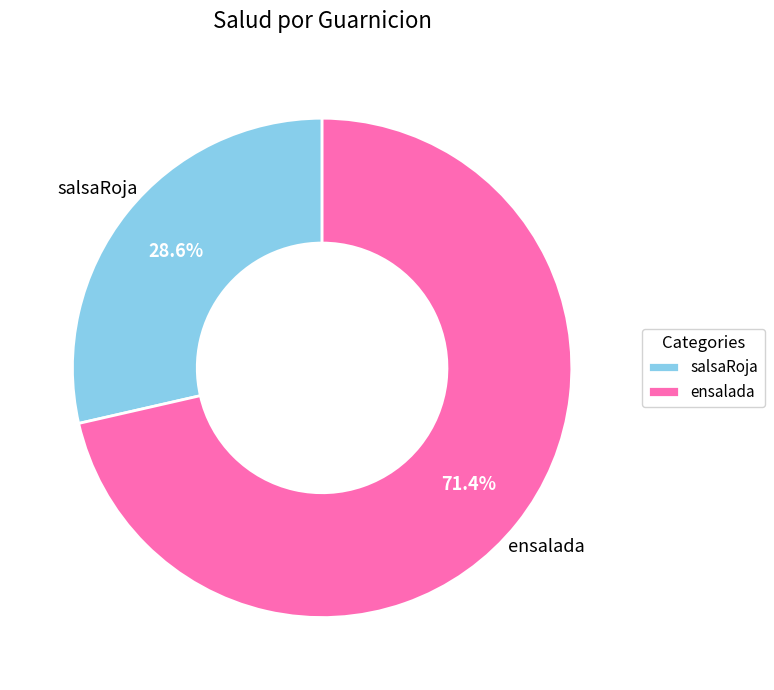

To the nearest percent, what portion does salsaRoja represent?

29%